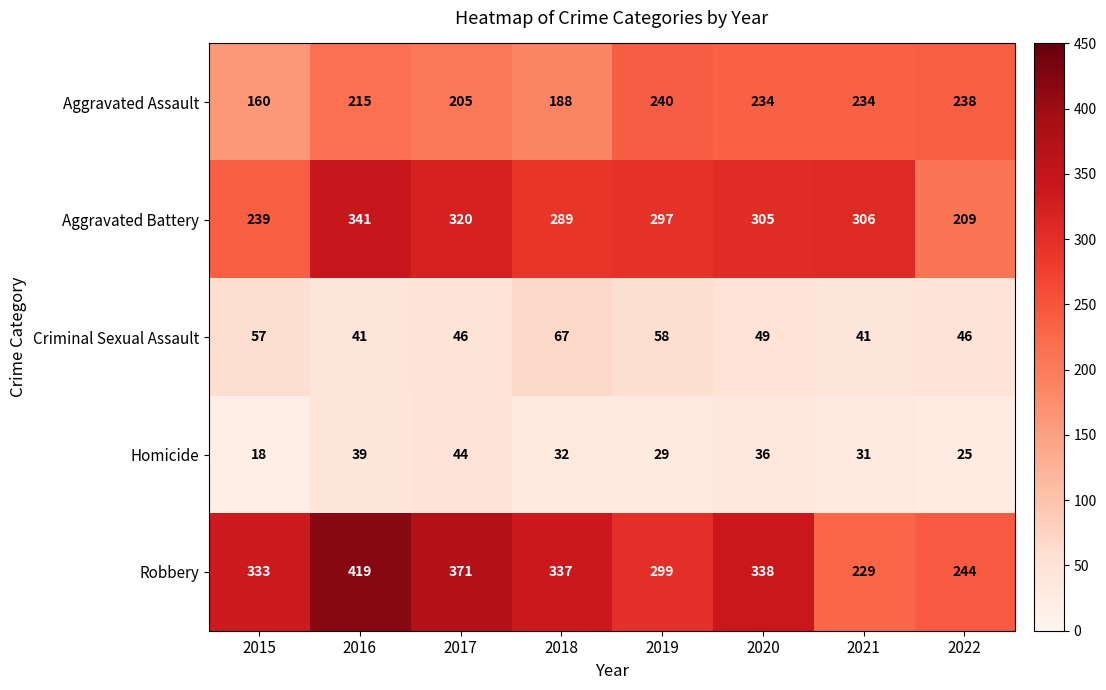

What is the sum of all Homicide values?

254